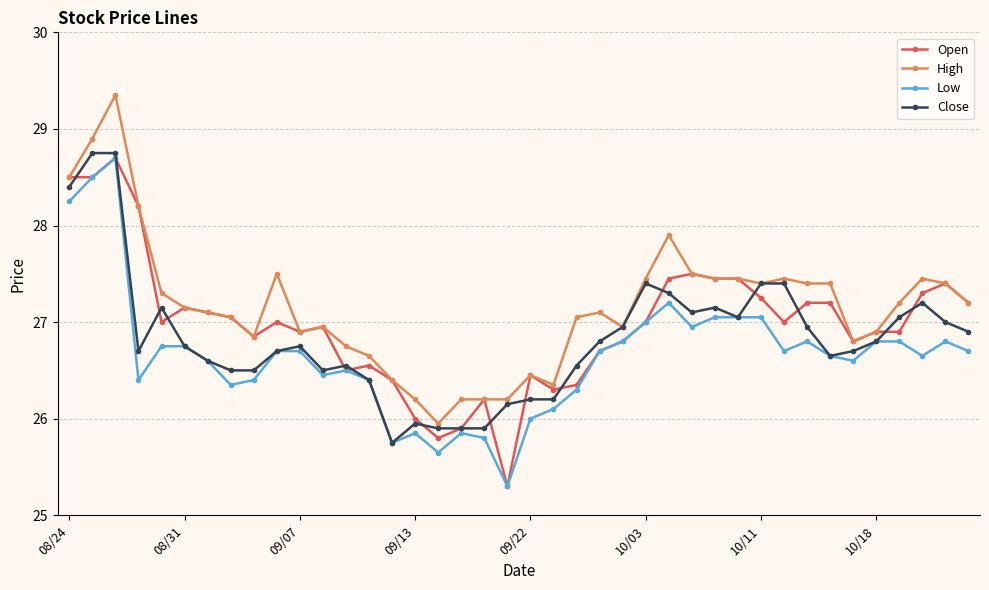

True or false: Close has more than 1 interior local peaks.

True